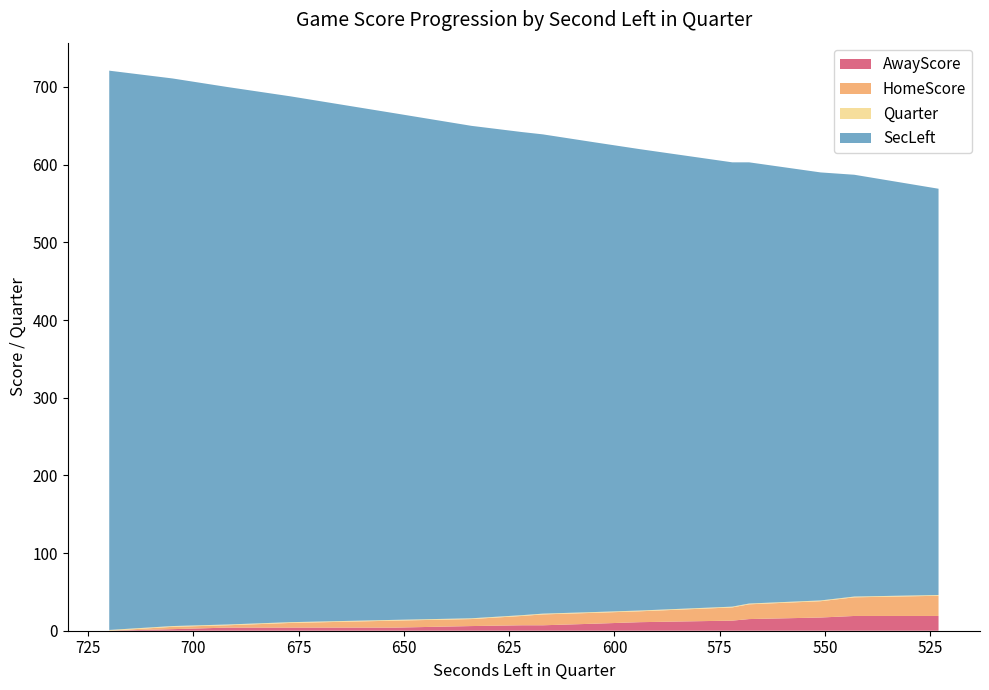

Reading right to left, list all the values displayed in this chart.

AwayScore: 523=19	543=19	551=17	568=15	572=13	594=11	605=9	617=7	622=7	634=6	652=4	677=4	692=4	705=2	720=0
HomeScore: 523=26	543=24	551=21	568=19	572=17	594=14	605=14	617=14	622=12	634=9	652=9	677=6	692=3	705=3	720=0
Quarter: 523=1	543=1	551=1	568=1	572=1	594=1	605=1	617=1	622=1	634=1	652=1	677=1	692=1	705=1	720=1
SecLeft: 523=523	543=543	551=551	568=568	572=572	594=594	605=605	617=617	622=622	634=634	652=652	677=677	692=692	705=705	720=720